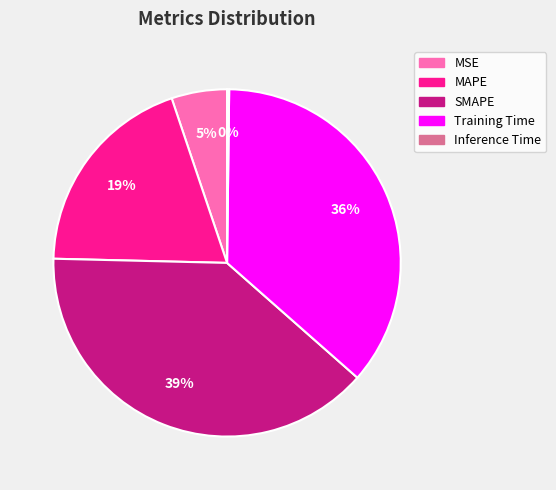

True or false: Training Time accounts for 36% of the total.

True